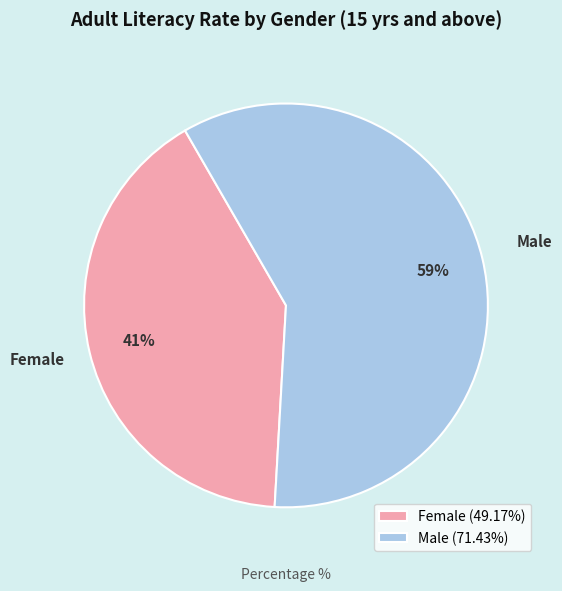

How many segments does this pie chart have?

2